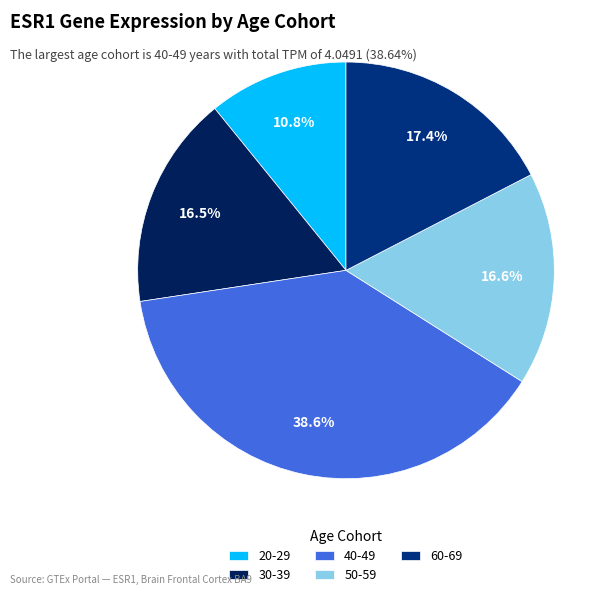

How much of the chart is everything except 40-49?

61.4%